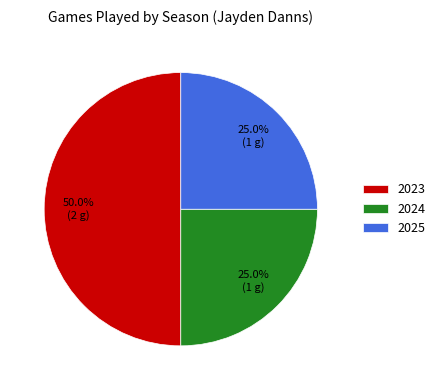

To the nearest percent, what is the difference between the largest and smallest slice percentages?

25%